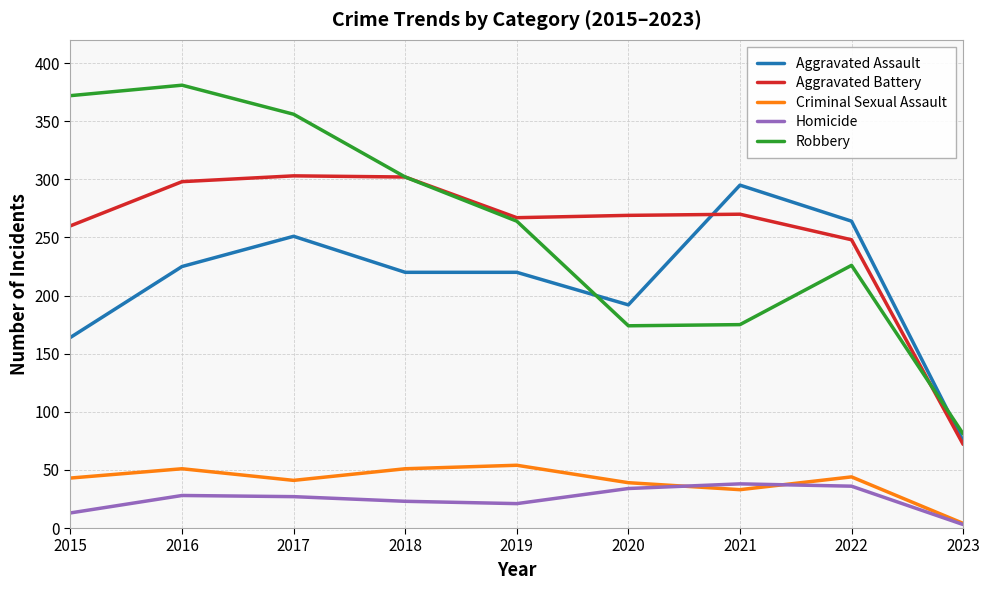

At which label does Robbery reach its minimum?

2023